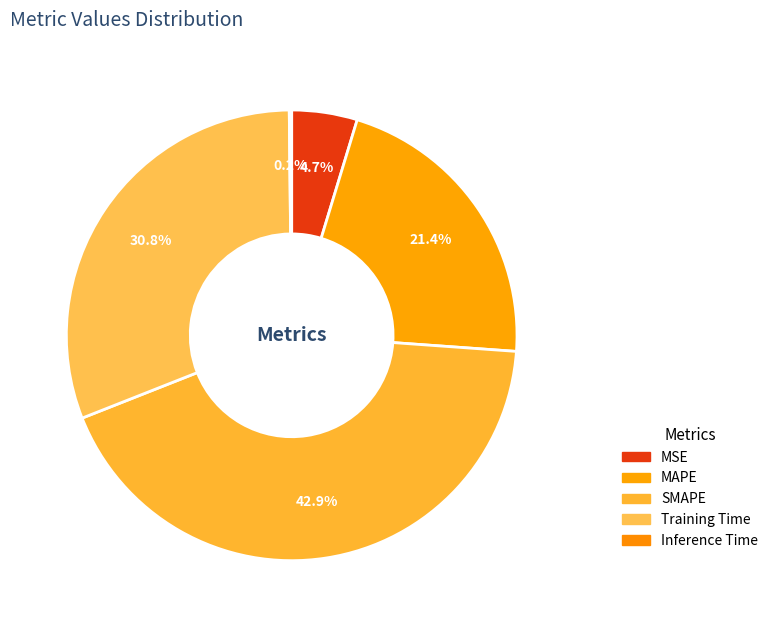

Between MAPE and Inference Time, which is larger?

MAPE